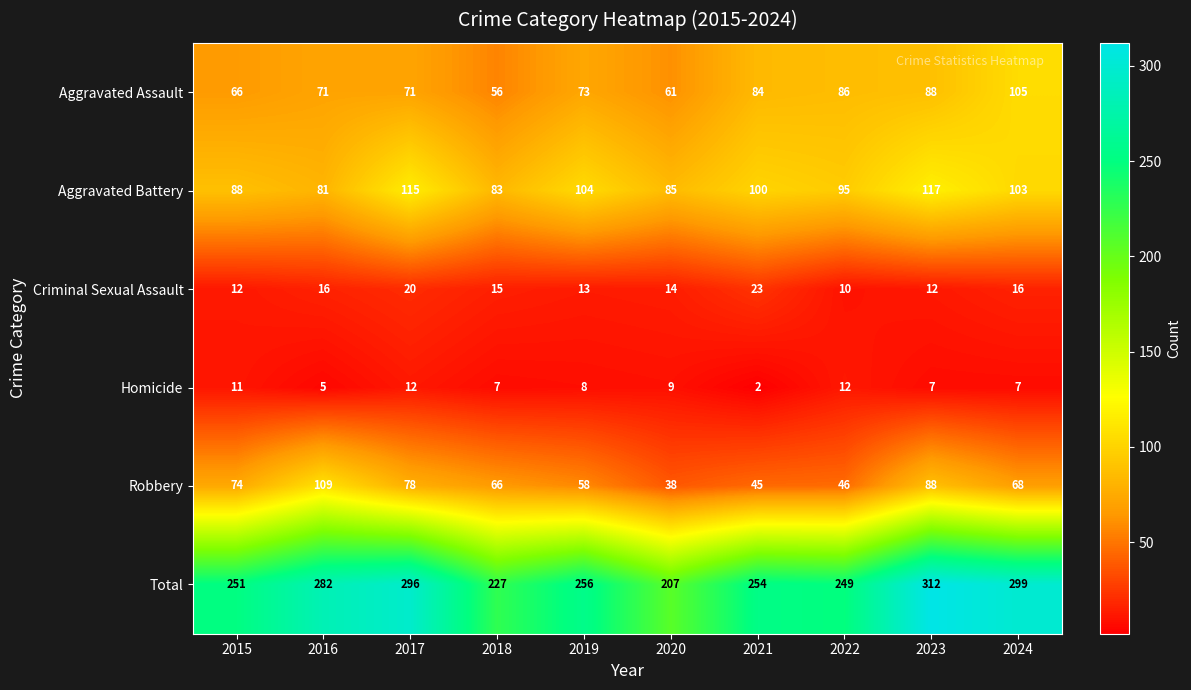

What is the difference between the highest and lowest values at 2021?

252